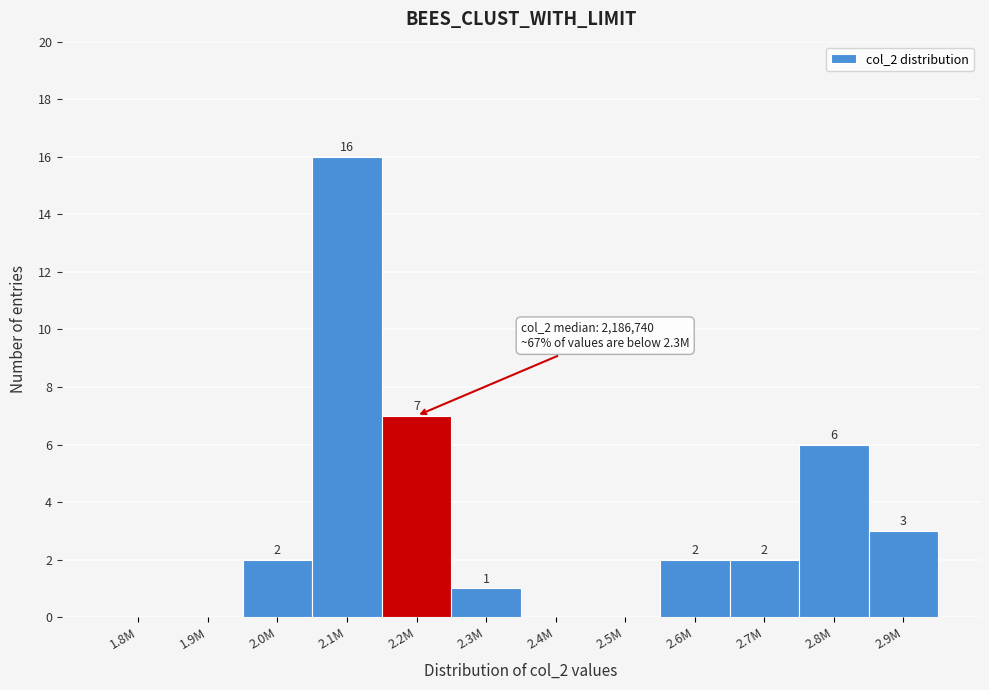

Reading right to left, list all the values displayed in this chart.

2.9M=3	2.8M=6	2.7M=2	2.6M=2	2.5M=0	2.4M=0	2.3M=1	2.2M=7	2.1M=16	2.0M=2	1.9M=0	1.8M=0